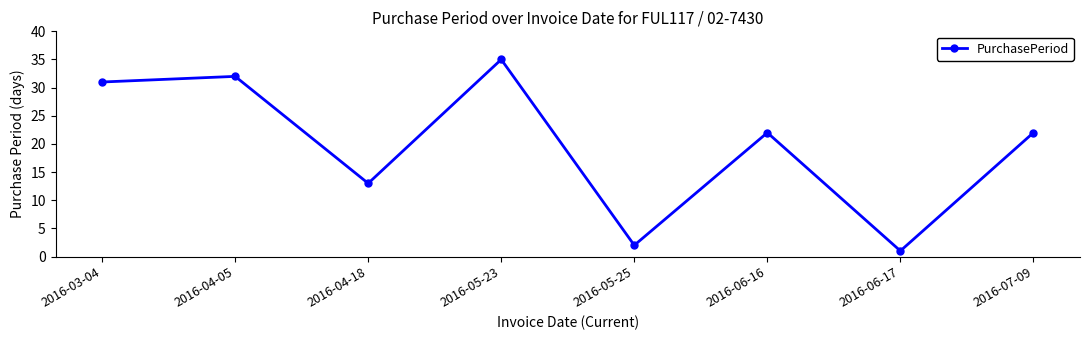

The value at 2016-06-17 is 1. True or false?

True